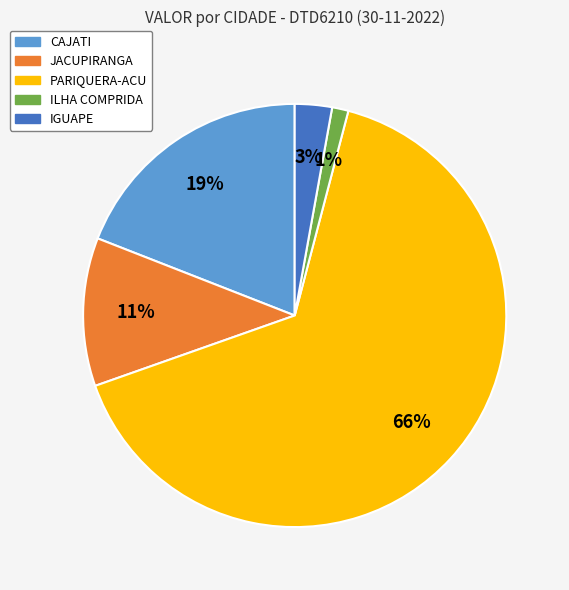

Combined, do CAJATI and JACUPIRANGA account for over 50%?

No